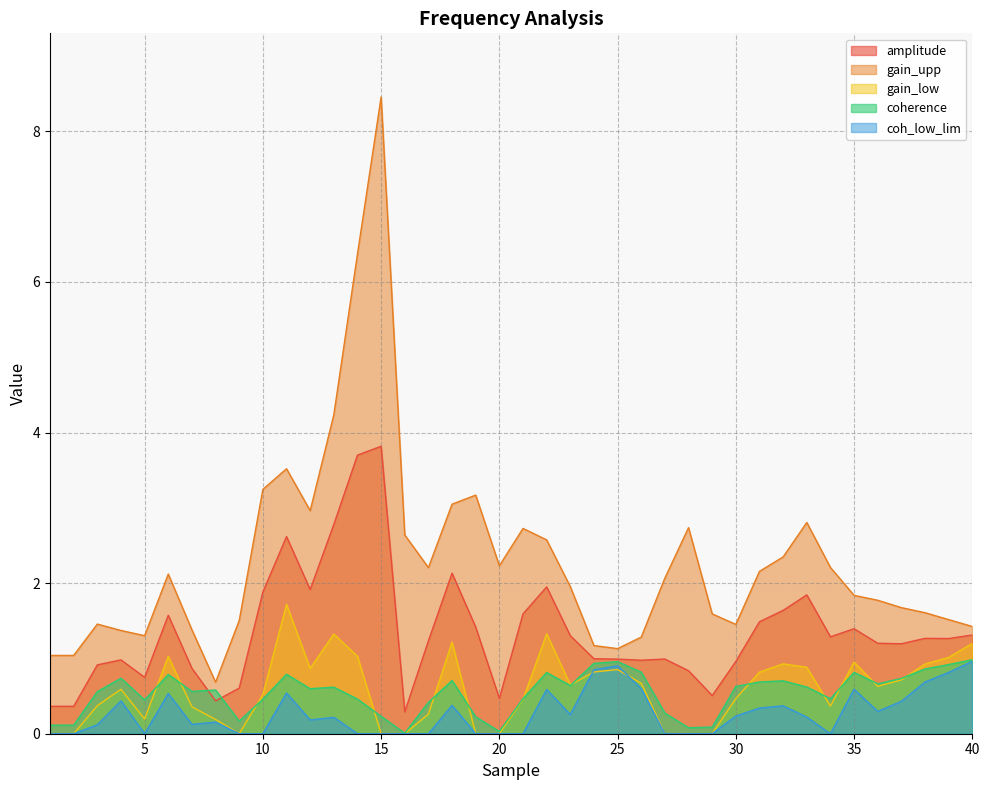

What is the sum of all amplitude values?

54.1